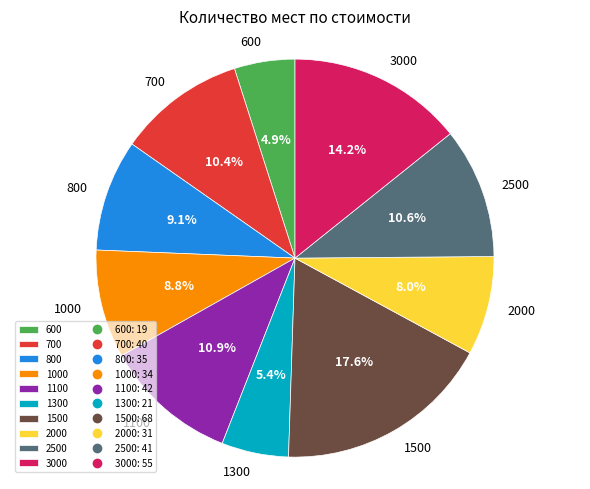

Approximately how many times larger is the value at 1100 compared to 2000?

1.4